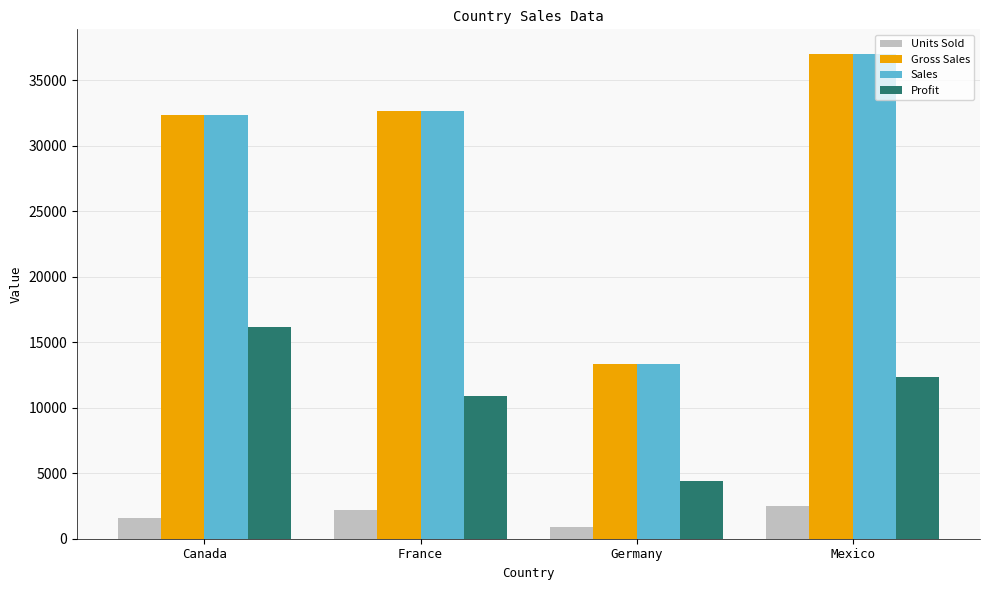

What is the total value across all series at France?

78408.0